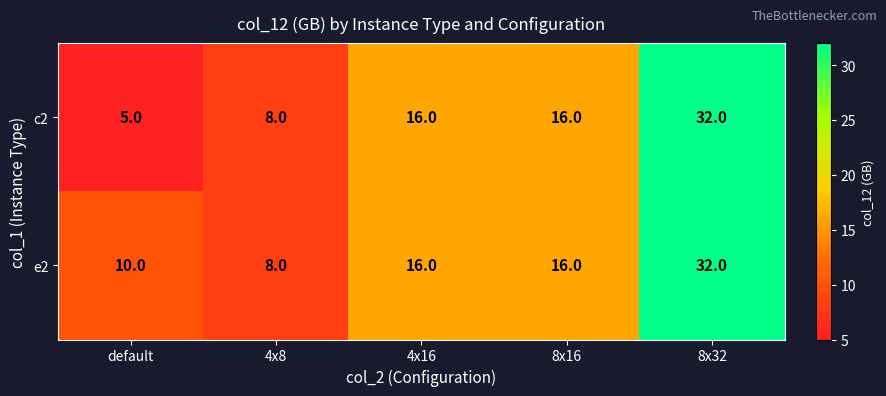

At which category is the sum across all series the highest?

8x32